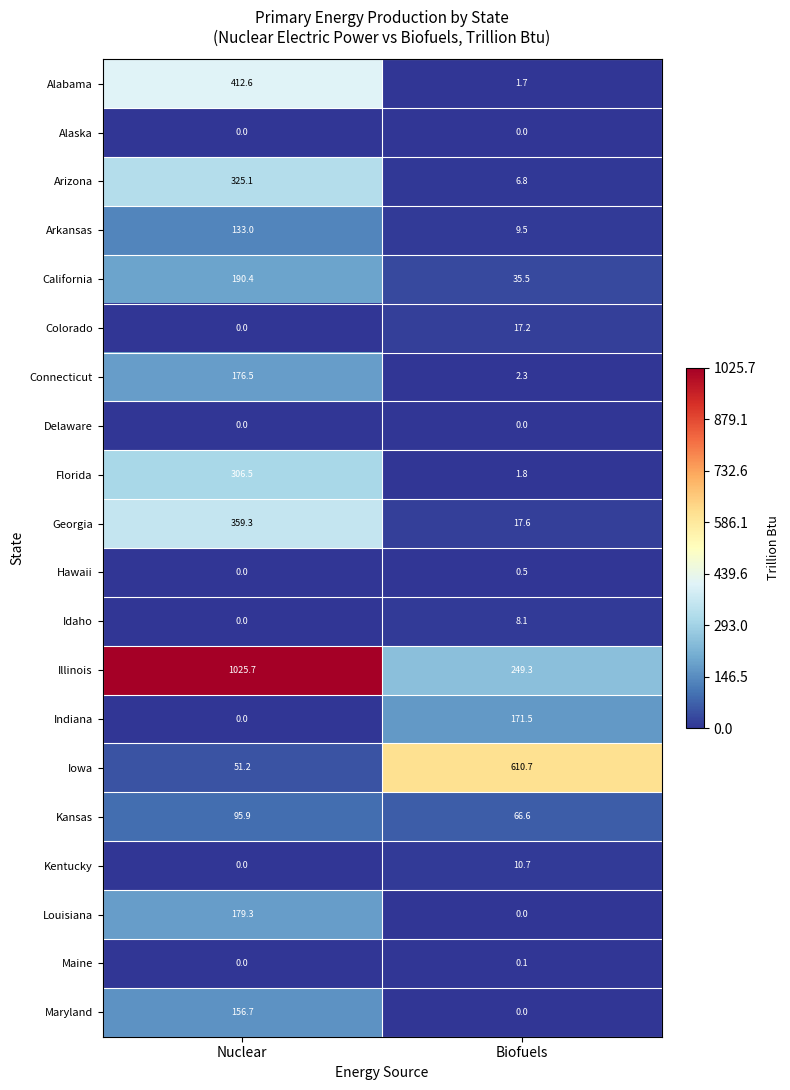

What is the difference between the Kentucky values at Nuclear and Biofuels?

10.7